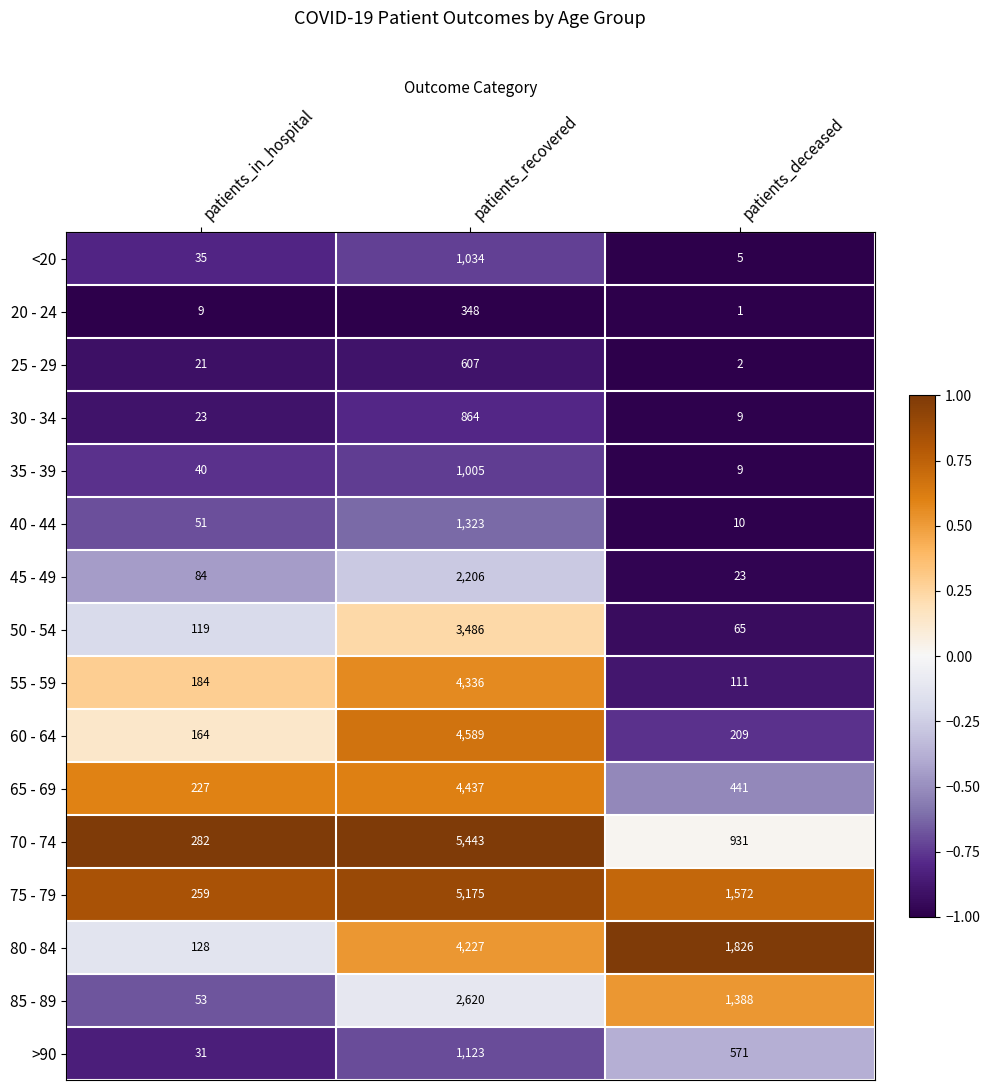

What is the difference between the maximum and minimum values in the >90 series?

1092